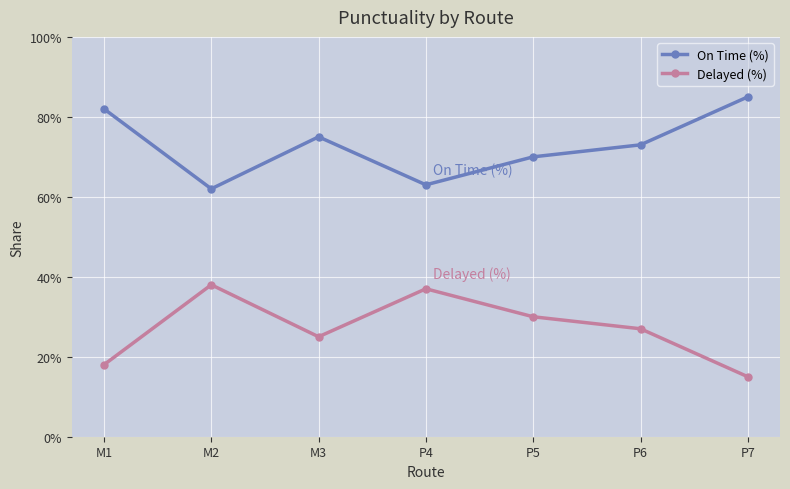

Which has a higher value, P6 or P7?

P7